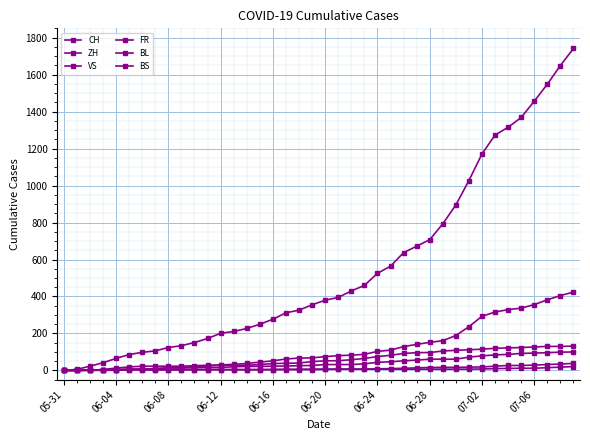

How many lines are shown in the chart?

6